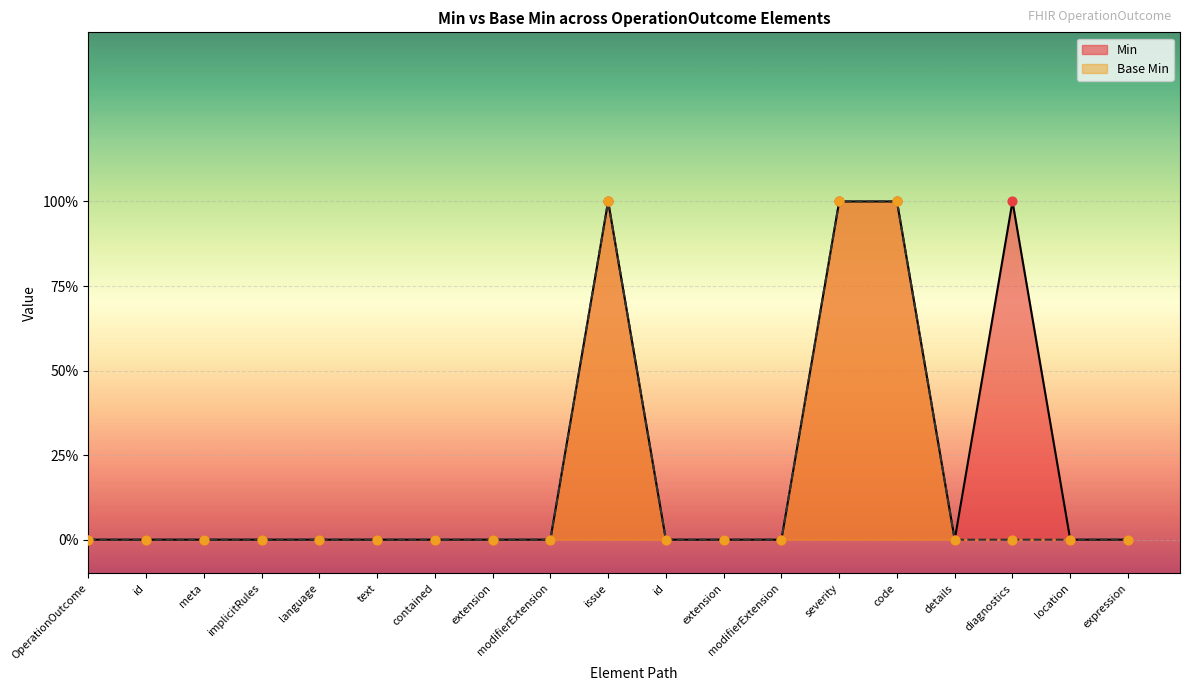

Which series reaches the minimum Y coordinate?

Min